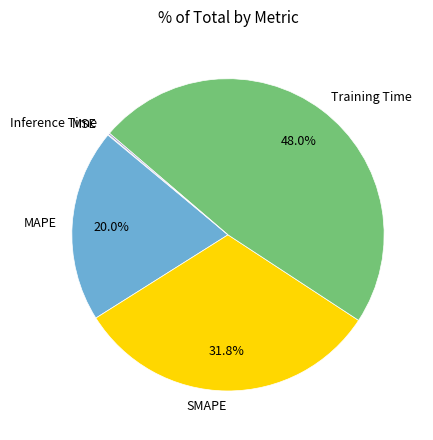

What portion of the pie excludes Training Time?

52.0%